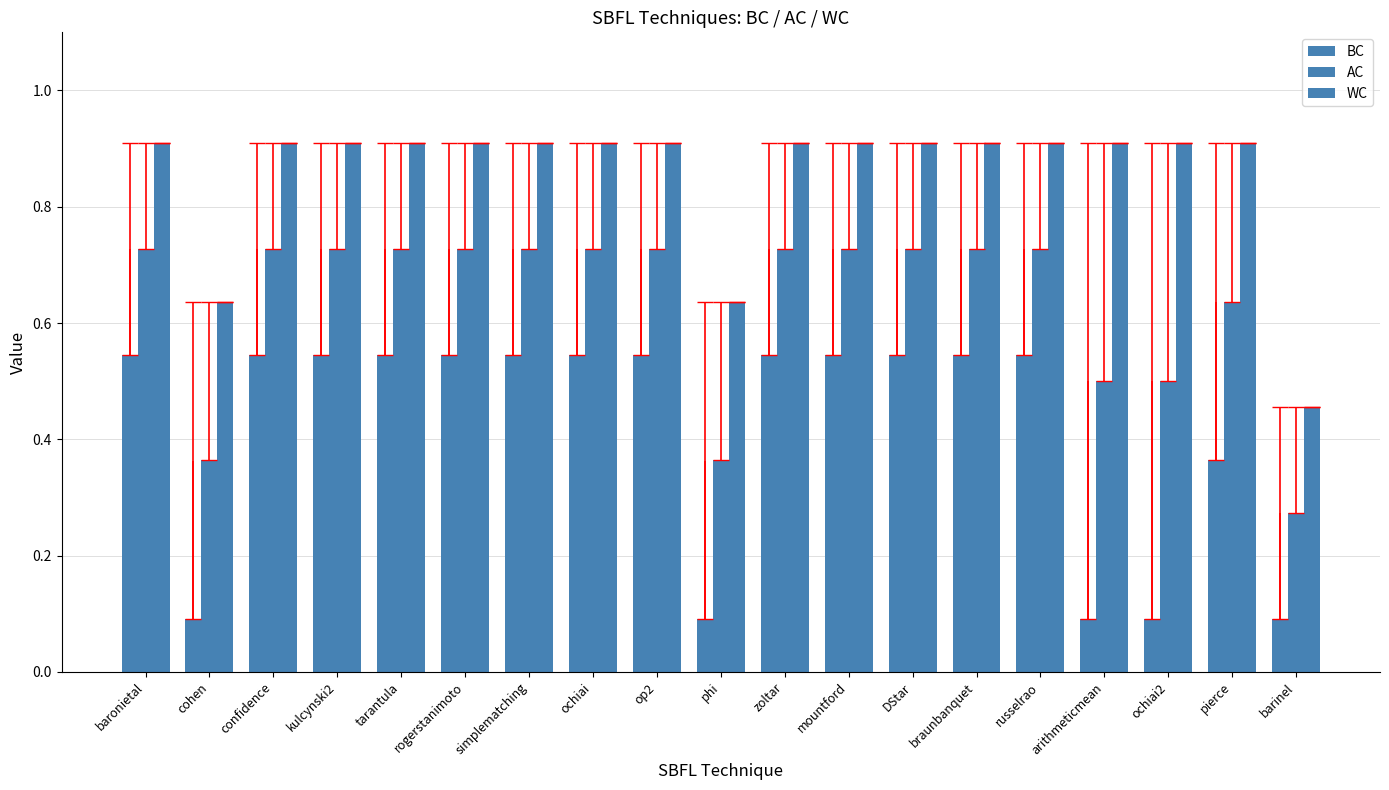

What is the total value across all series at baronietal?

2.2